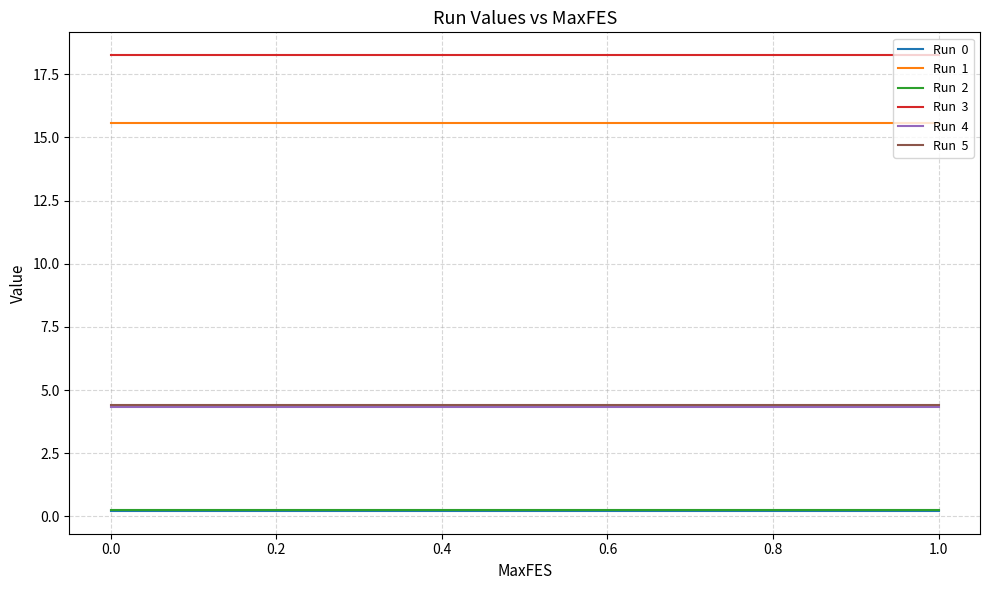

What is the maximum value shown in the chart?

18.3